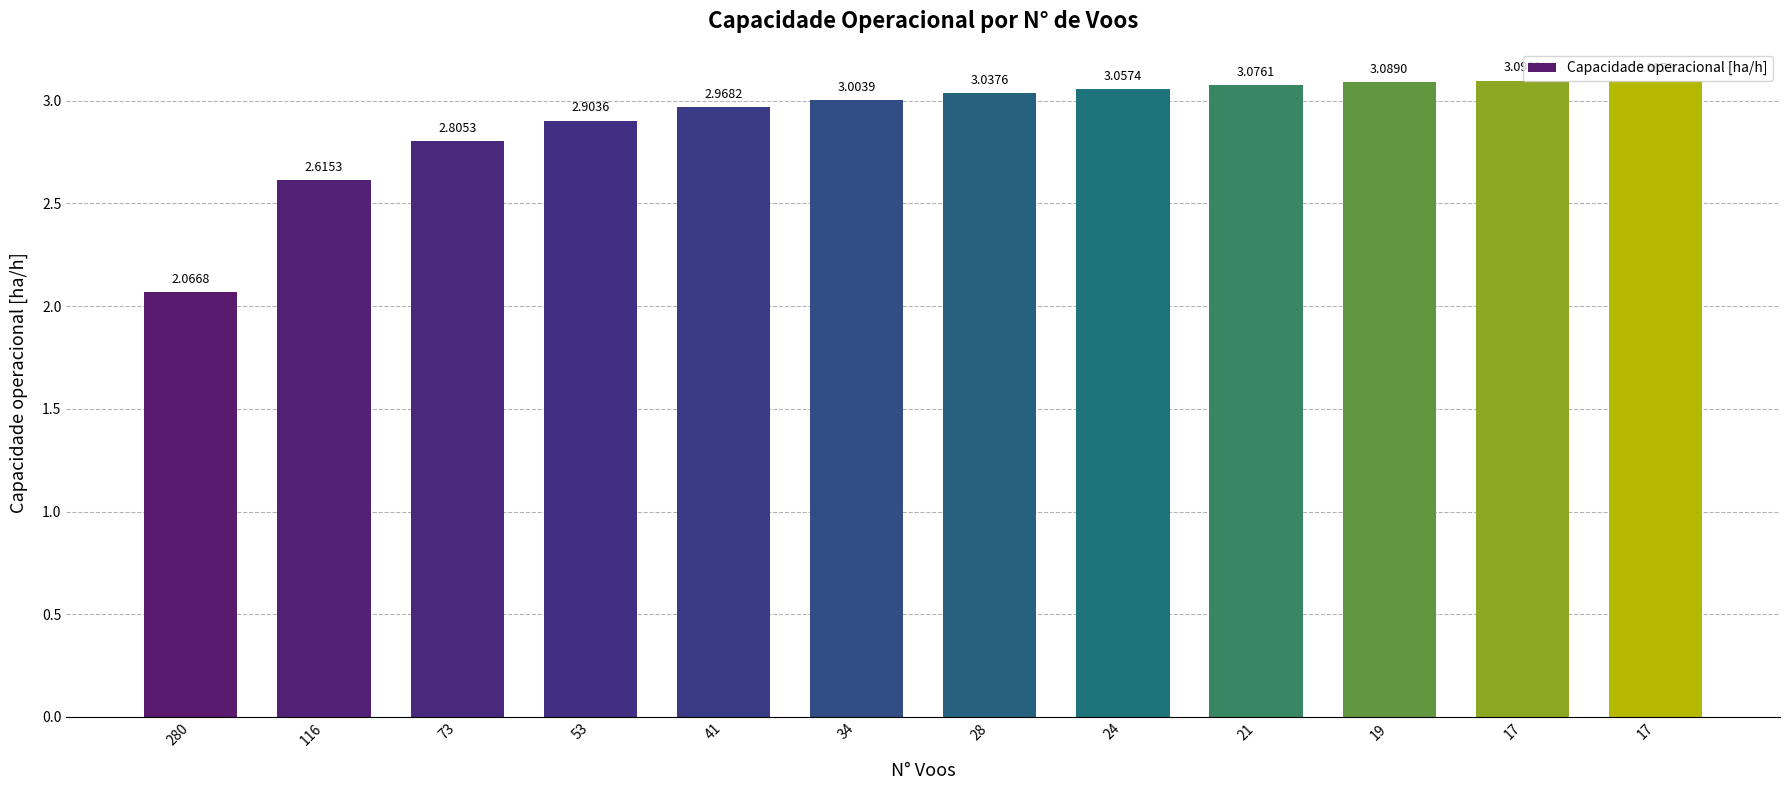

How many data points are above 3?

7